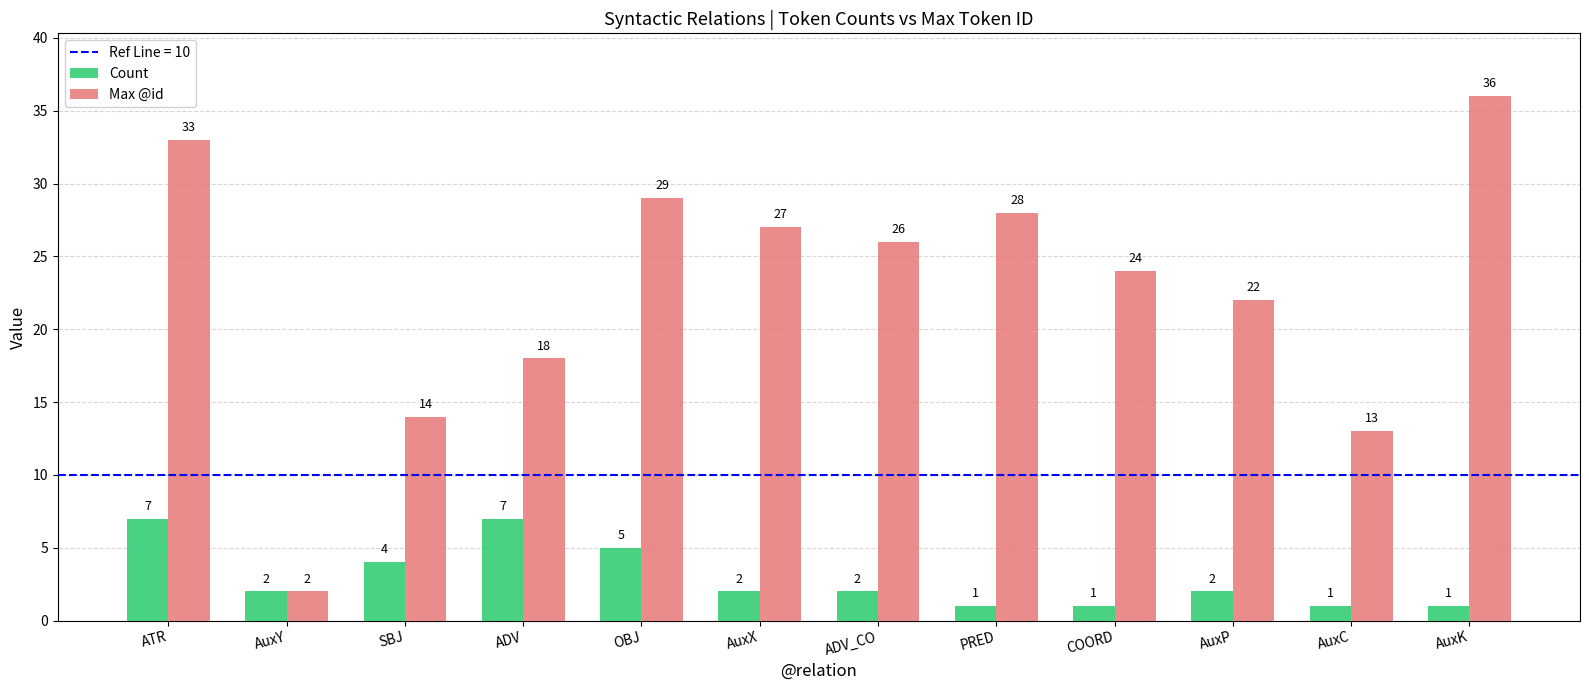

Rank the series by their average value, from highest to lowest.

Max @id, Count